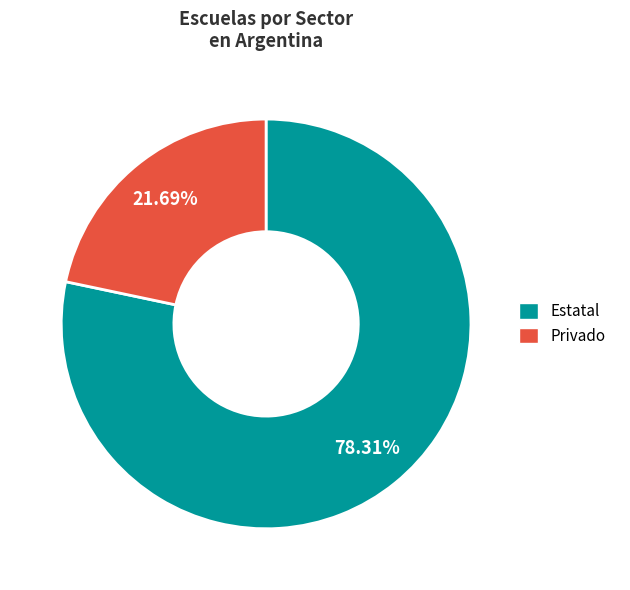

Combined, what portion of the pie is Privado and Estatal?

100.0%